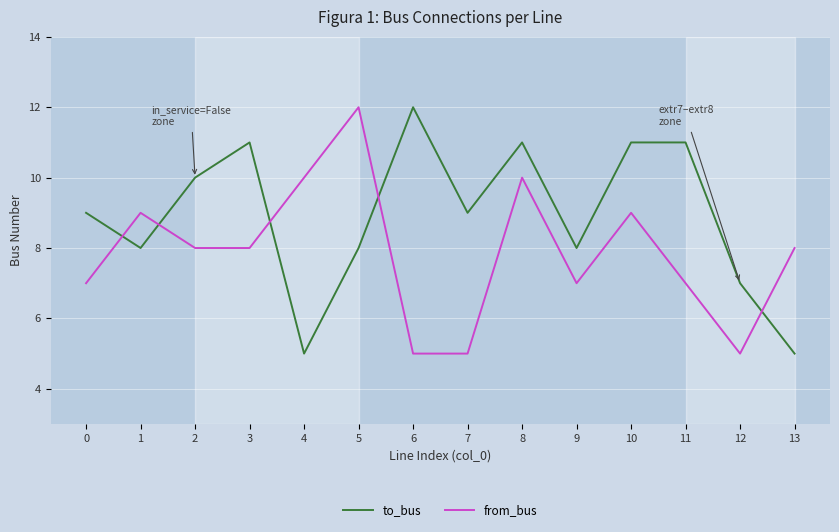

Reading right to left, list all the values displayed in this chart.

to_bus: 5	7	11	11	8	11	9	12	8	5	11	10	8	9
from_bus: 8	5	7	9	7	10	5	5	12	10	8	8	9	7